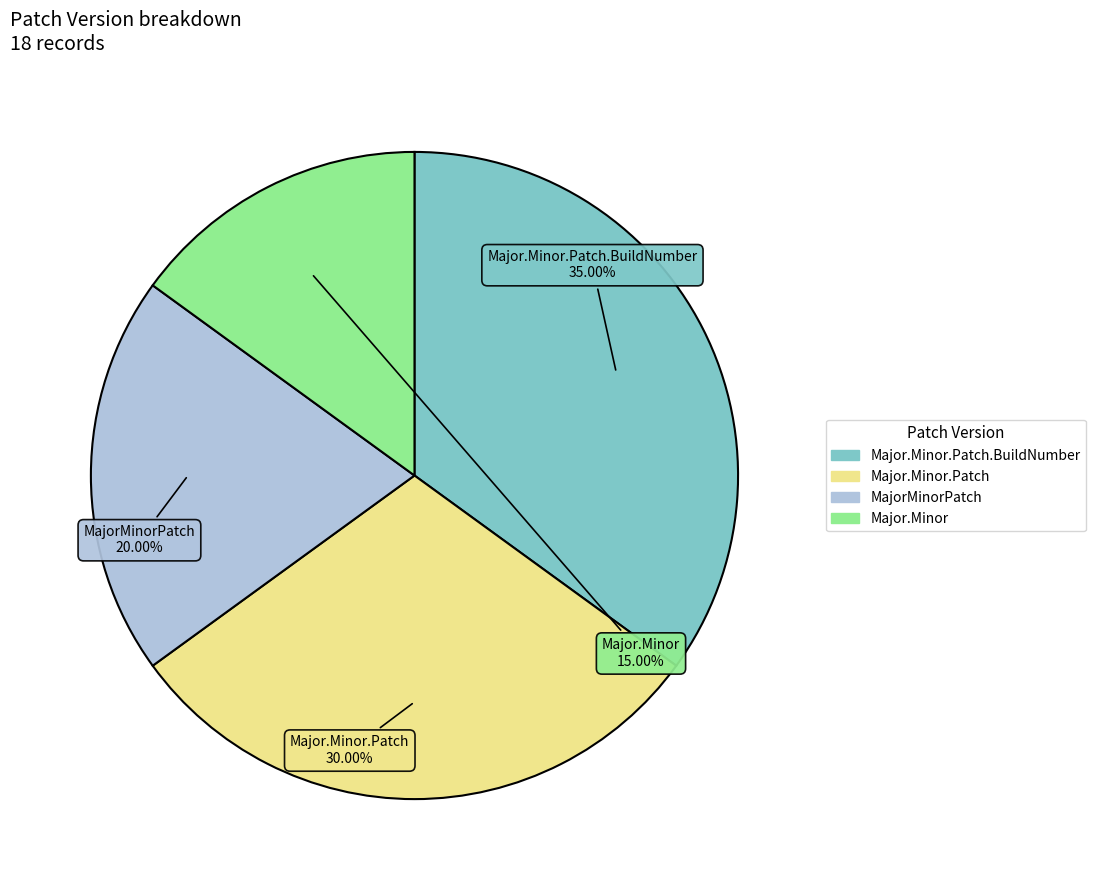

To the nearest percent, what is the difference between the largest and smallest slice percentages?

20%